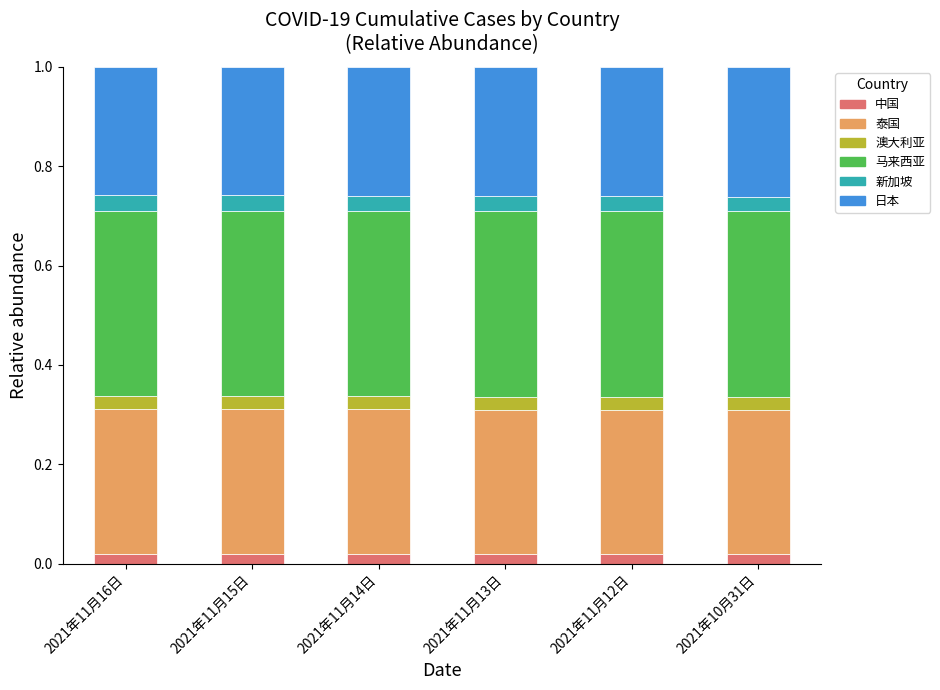

Does the chart contain any negative values?

No